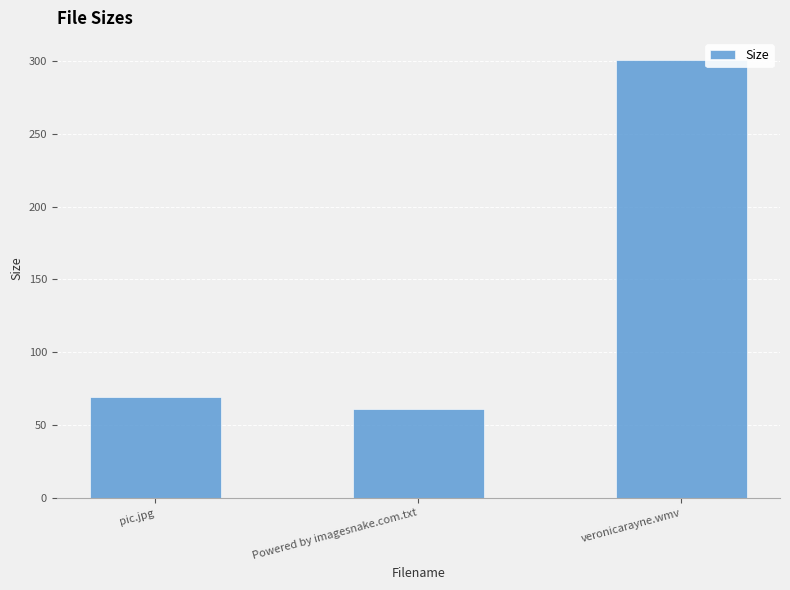

Which label corresponds to the largest value in the chart?

veronicarayne.wmv